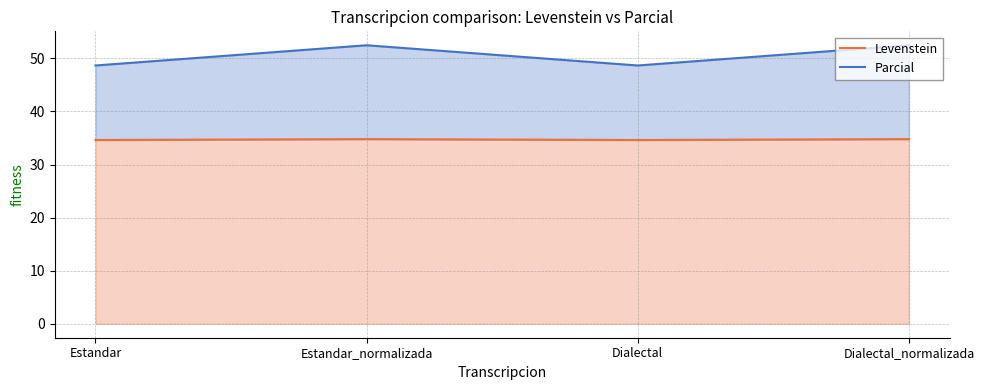

Which series has the largest range (max minus min)?

Parcial